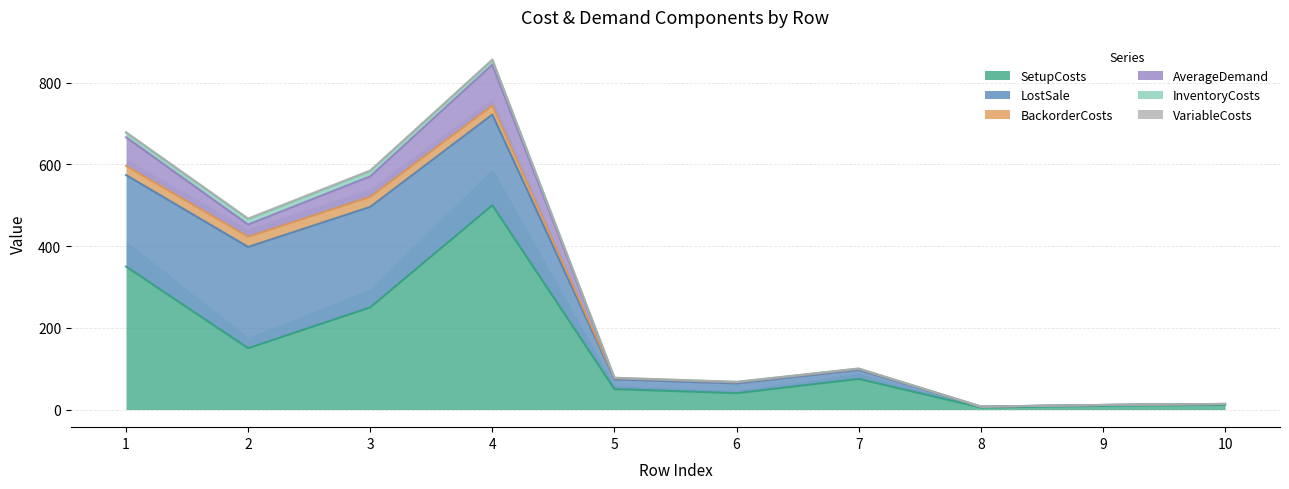

Is it true that InventoryCosts equals 0.7 at 7?

False